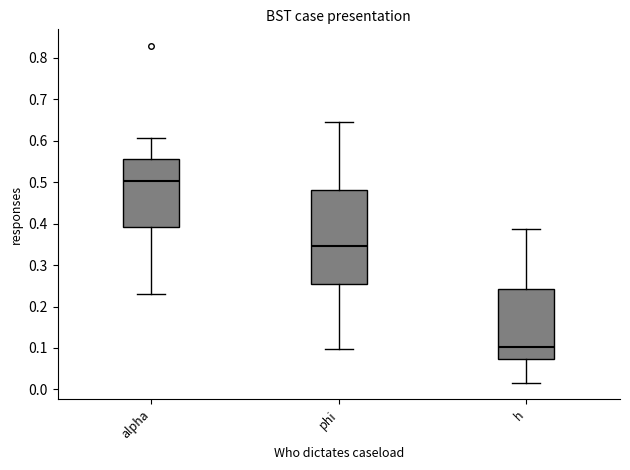

Reading left to right, read every box against the y-axis: the position of its median line, the range the box covers, and the ends of its whiskers. The values are not printed on the chart, so give them approximately, as read against the axis.

alpha: median 0.50, box 0.39 to 0.56, whiskers 0.23 to 0.61
phi: median 0.35, box 0.25 to 0.48, whiskers 0.10 to 0.65
h: median 0.10, box 0.07 to 0.24, whiskers 0.02 to 0.39